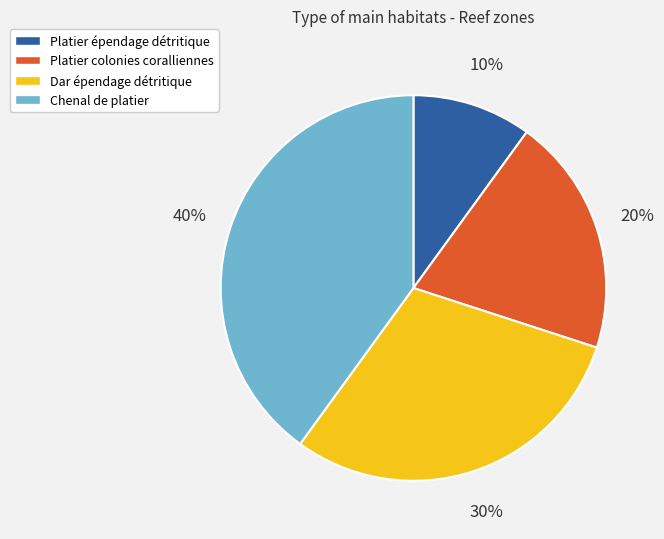

Does any single category account for the majority?

No